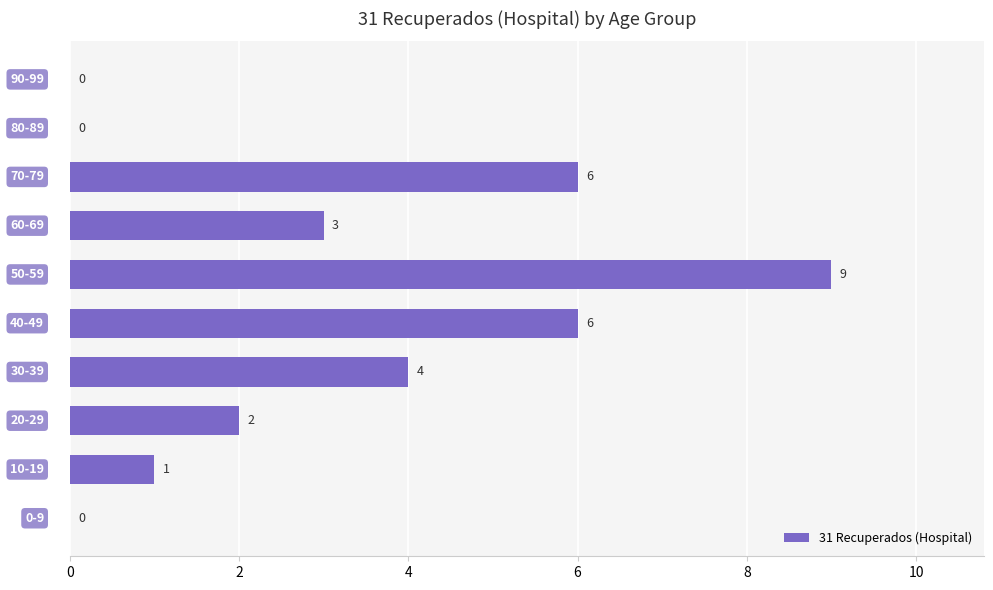

Count the number of data series in this chart.

1